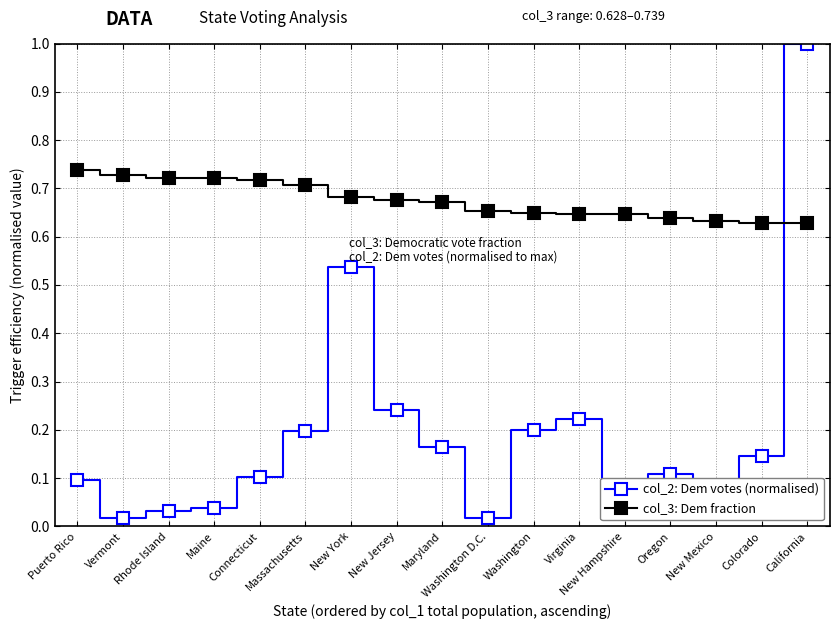

Count the number of data series in this chart.

2